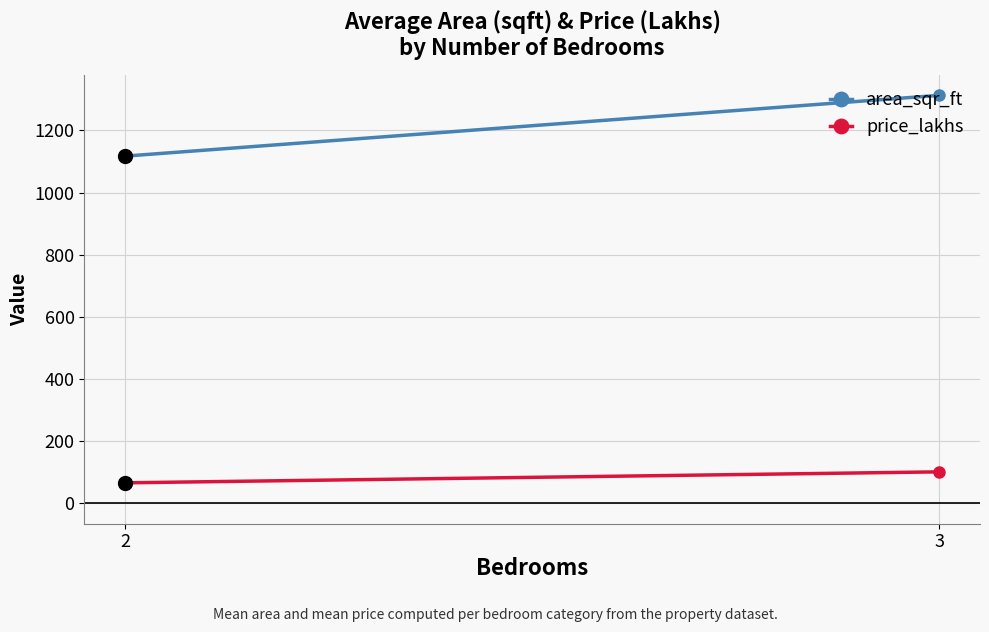

Reading left to right, transcribe all the data shown in this chart.

area_sqr_ft: 2=1117.2	3=1312.8
price_lakhs: 2=65.9	3=101.3